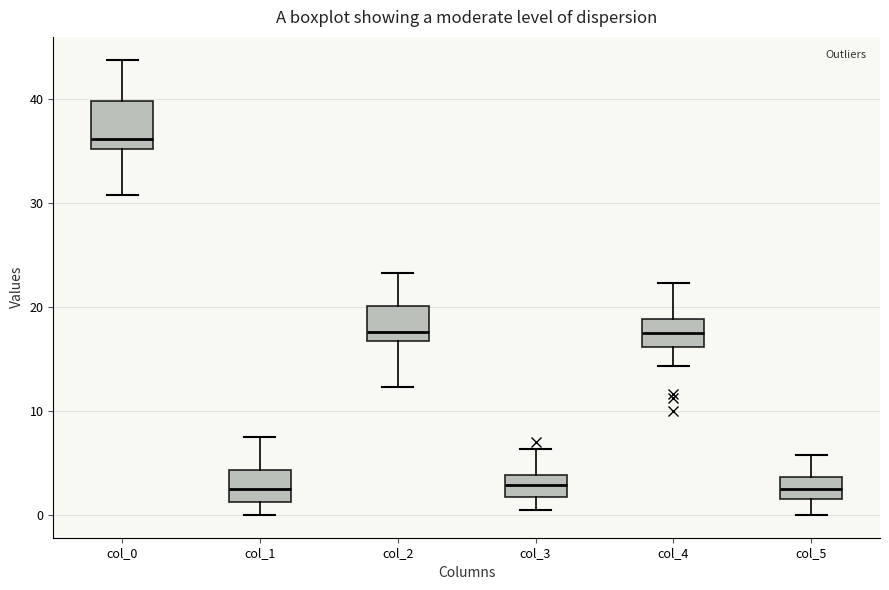

Reading left to right, transcribe this box plot: for each box, give where its median line is, the range the box spans, and where its two whiskers end, as read against the y-axis. The values are not printed on the chart, so give them approximately, as read against the axis.

col_0: median 36, box 35 to 40, whiskers 31 to 44
col_1: median 3, box 1 to 4, whiskers 0 to 8
col_2: median 18, box 17 to 20, whiskers 12 to 23
col_3: median 3, box 2 to 4, whiskers 0 to 6
col_4: median 18, box 16 to 19, whiskers 14 to 22
col_5: median 2 (inside the box), box 2 to 4, whiskers 0 to 6